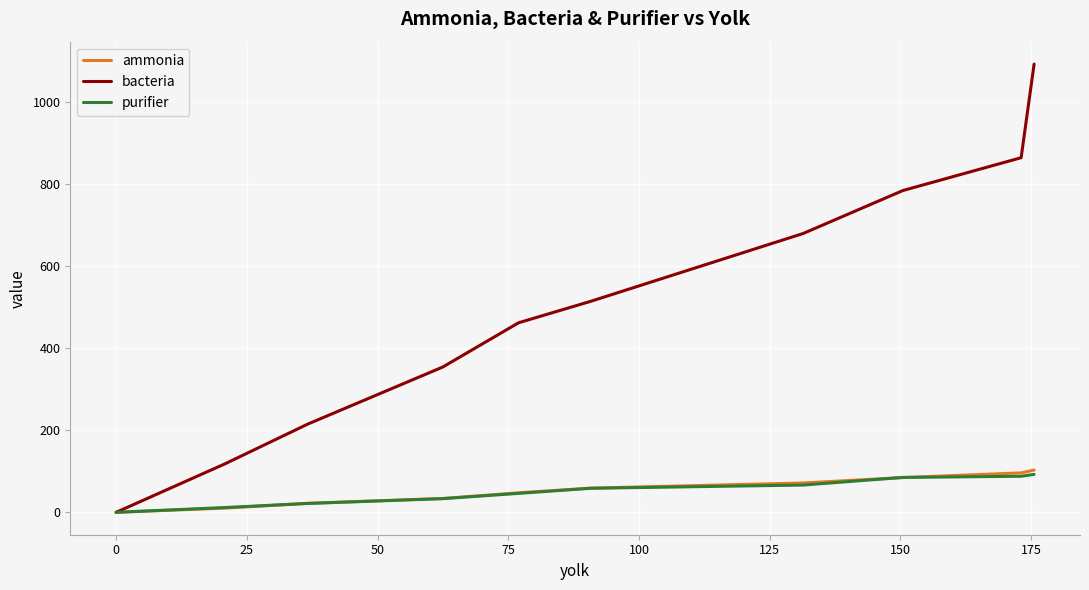

How many categories are shown in the chart?

10